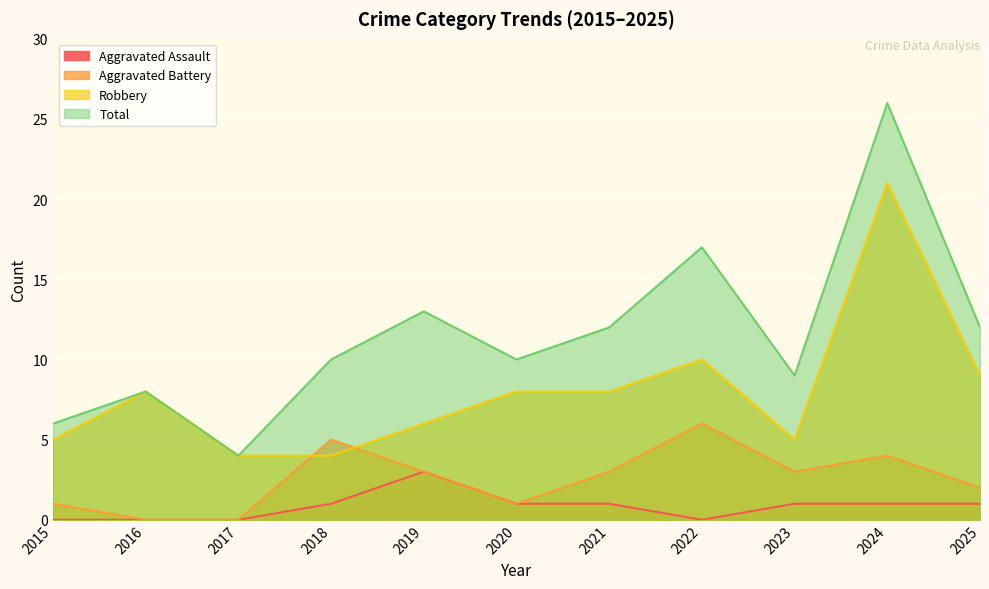

In Total, how many points are lower than both neighbors (excluding endpoints)?

3